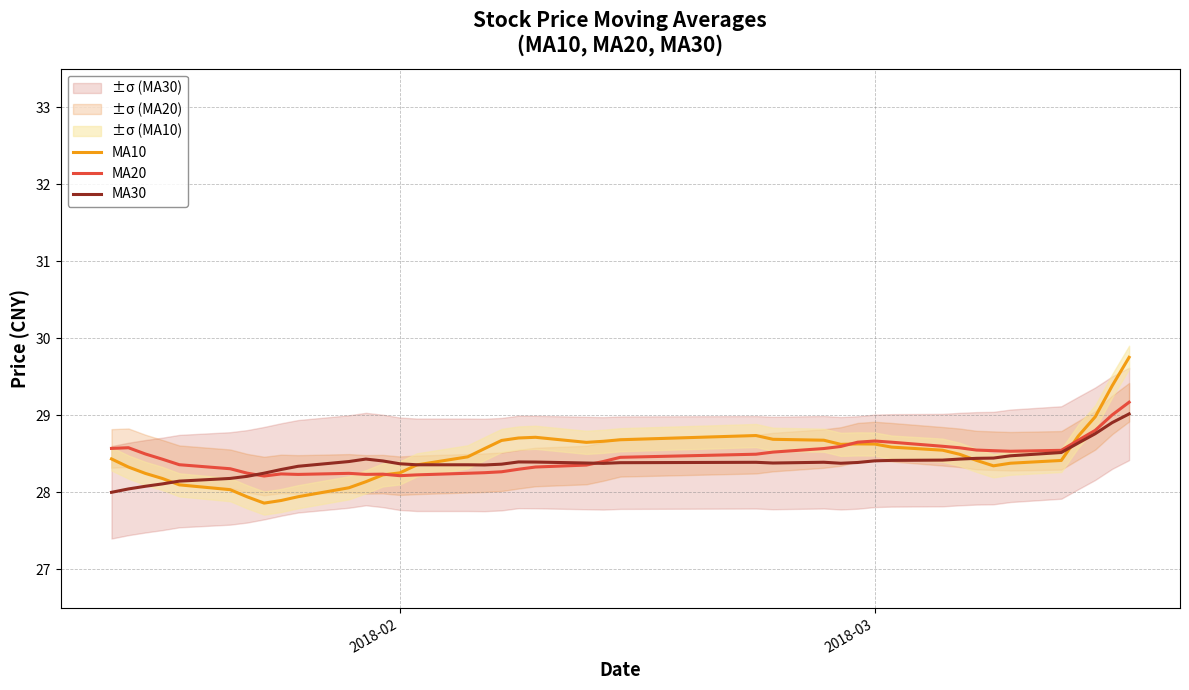

What is the maximum value for MA20?

29.2